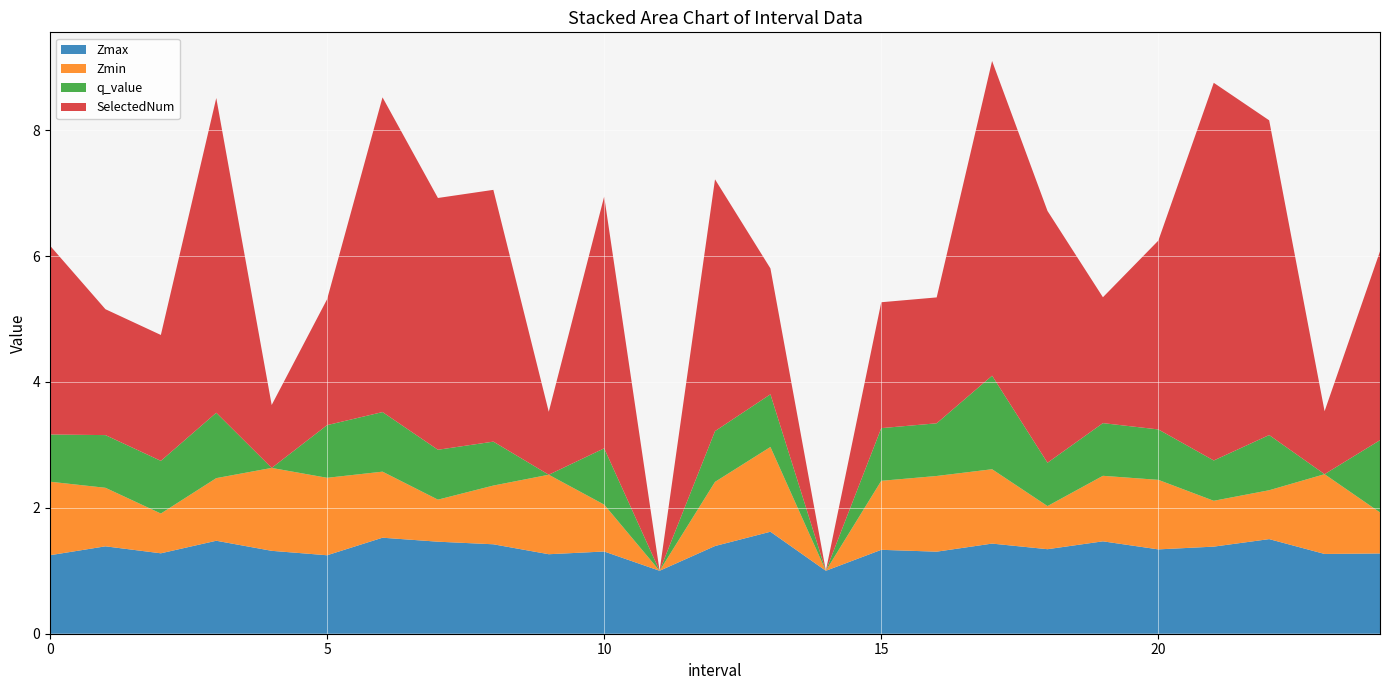

Reading right to left, extract all data points from this chart.

Zmax: 24=1.3	23=1.3	22=1.5	21=1.4	20=1.3	19=1.5	18=1.3	17=1.4	16=1.3	15=1.3	14=1.0	13=1.6	12=1.4	11=1.0	10=1.3	9=1.3	8=1.4	7=1.5	6=1.5	5=1.2	4=1.3	3=1.5	2=1.3	1=1.4	0=1.2
Zmin: 24=0.7	23=1.3	22=0.8	21=0.7	20=1.1	19=1.0	18=0.7	17=1.2	16=1.2	15=1.1	14=0.0	13=1.3	12=1.0	11=0.0	10=0.7	9=1.3	8=0.9	7=0.7	6=1.0	5=1.2	4=1.3	3=1.0	2=0.6	1=0.9	0=1.2
q_value: 24=1.1	23=0.0	22=0.9	21=0.6	20=0.8	19=0.8	18=0.7	17=1.5	16=0.8	15=0.8	14=0.0	13=0.8	12=0.8	11=0.0	10=0.9	9=0.0	8=0.7	7=0.8	6=0.9	5=0.8	4=0.0	3=1.0	2=0.8	1=0.8	0=0.8
SelectedNum: 24=3.0	23=1.0	22=5.0	21=6.0	20=3.0	19=2.0	18=4.0	17=5.0	16=2.0	15=2.0	14=0.0	13=2.0	12=4.0	11=0.0	10=4.0	9=1.0	8=4.0	7=4.0	6=5.0	5=2.0	4=1.0	3=5.0	2=2.0	1=2.0	0=3.0